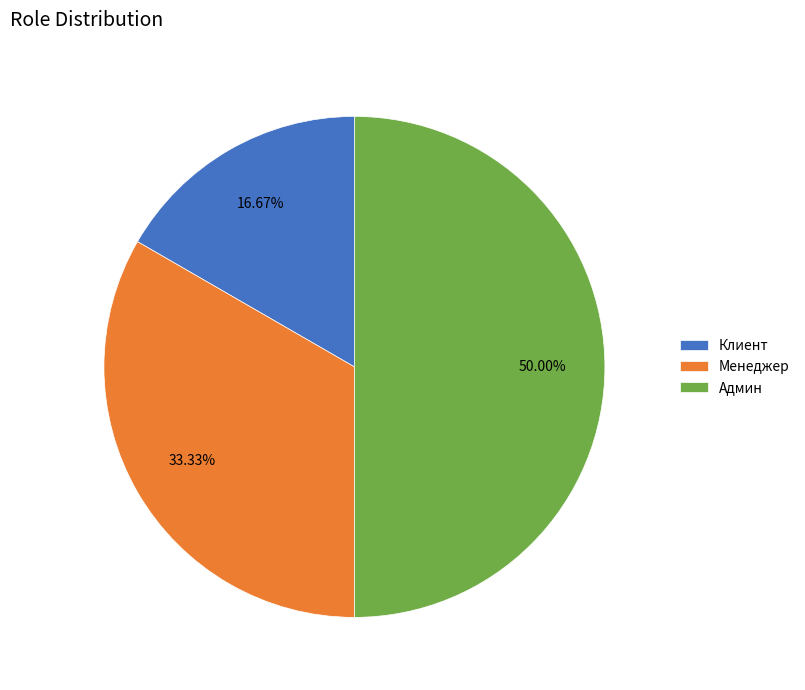

To the nearest percent, what is the combined percentage of Клиент and Админ?

67%